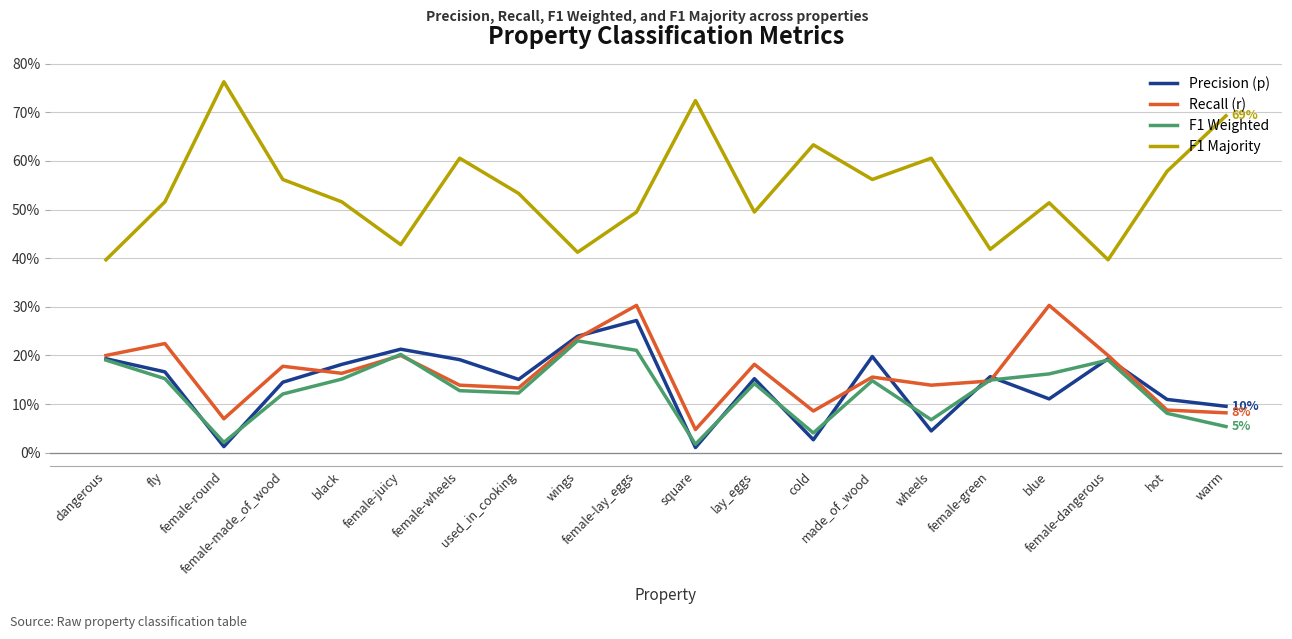

The F1 Majority series shows 0.8 at female-round. True or false?

True